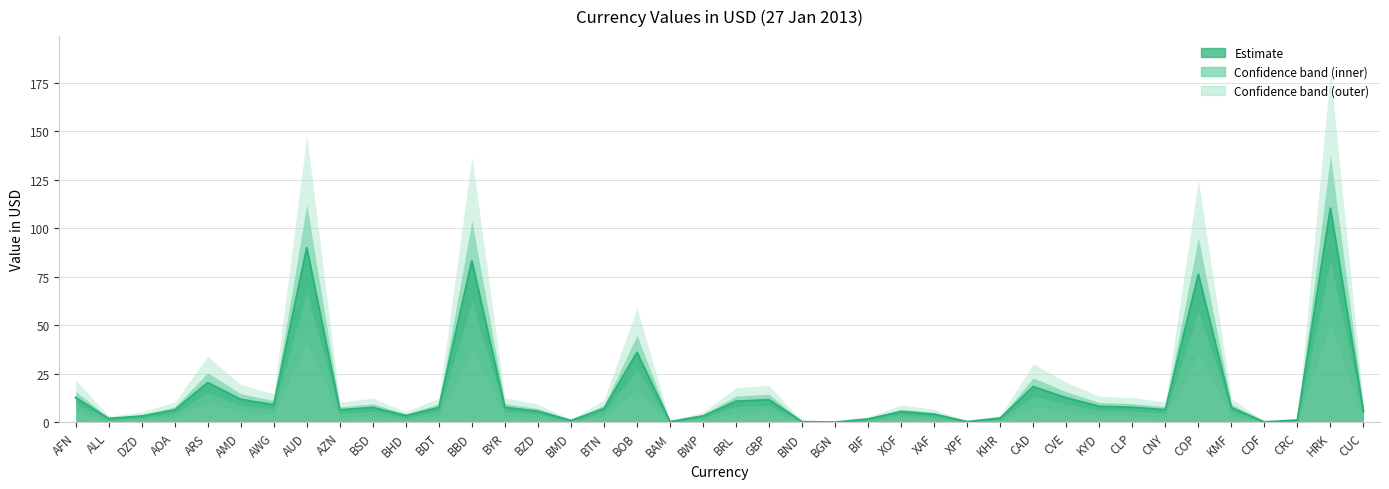

What is the approximate value of valueInUSD at AFN?

12.8